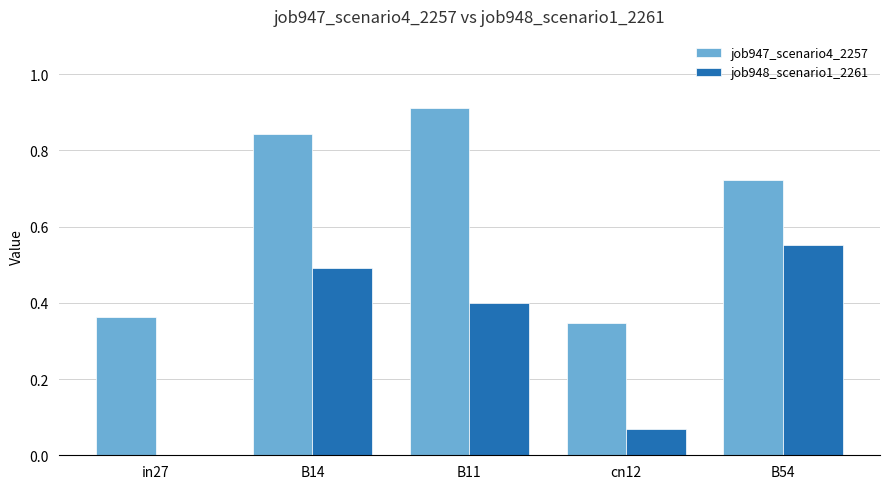

What is the sum of all job948_scenario1_2261 values?

1.5